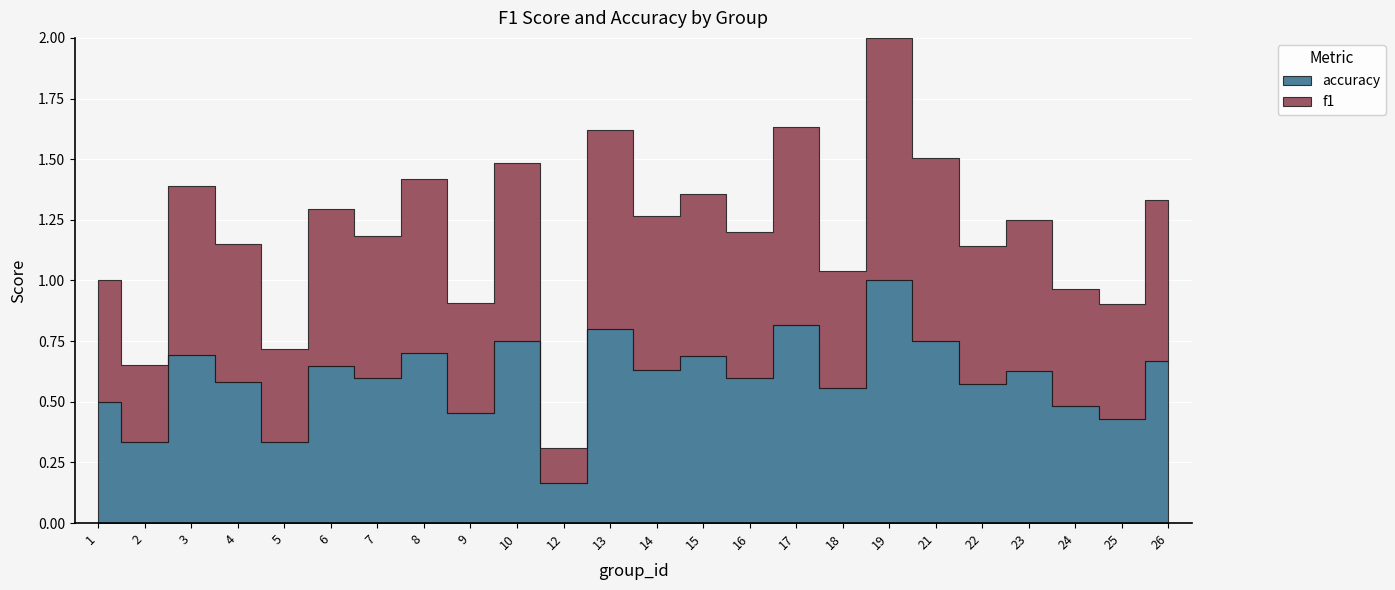

True or false: f1 and accuracy cross at least once.

True